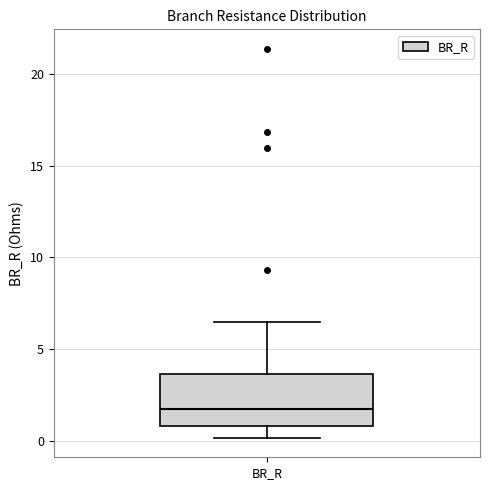

Transcribe this box plot: give where the median line is, the range the box spans, and where the two whiskers end, as read against the y-axis. The values are not printed on the chart, so give them approximately, as read against the axis.

median 1.5, box 1.0 to 3.5, whiskers 0.0 to 6.5